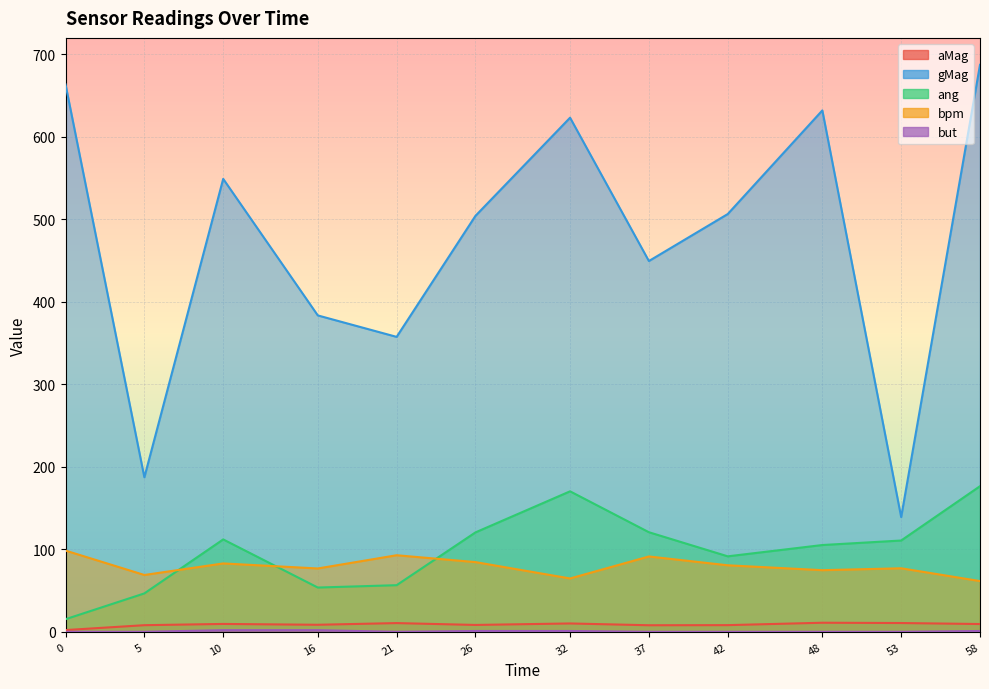

Reading right to left, extract all data points from this chart.

aMag: 9.4	10.7	11.0	8.1	8.0	10.1	8.3	10.6	8.5	9.5	8.0	2.1
gMag: 687.4	139.1	632.1	506.5	449.5	623.3	504.3	357.5	383.5	549.1	187.3	663.6
ang: 176.5	110.7	105.2	91.5	120.7	170.3	120.5	56.5	53.7	112.0	46.6	15.3
bpm: 61.5	77.0	74.7	80.6	91.3	64.7	84.5	92.8	76.8	82.9	68.9	98.5
but: 1.0	0.0	0.0	0.0	0.0	1.0	1.0	0.0	2.0	2.0	0.0	0.0